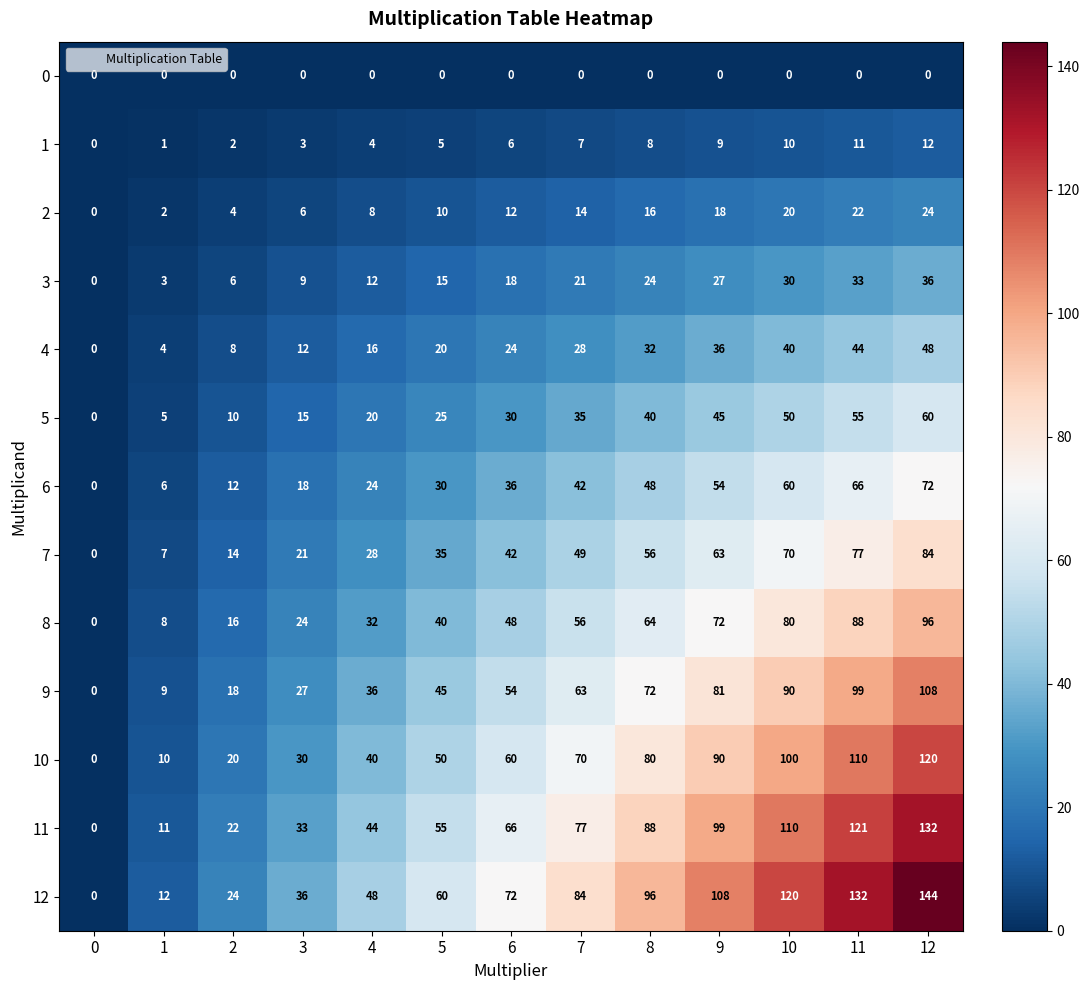

Which series has the widest spread of values?

12